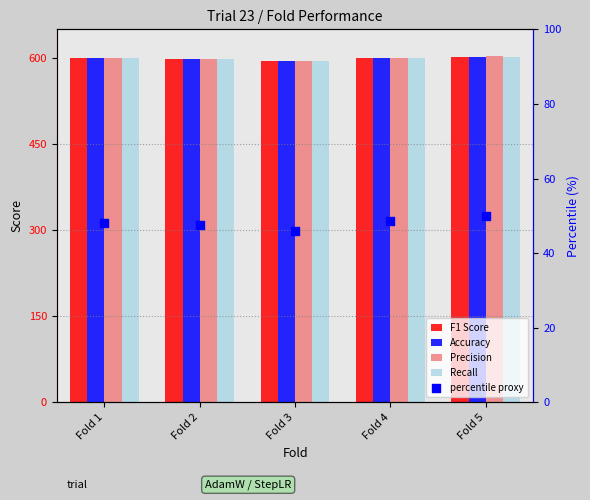

Which series contains the highest Y value?

Precision